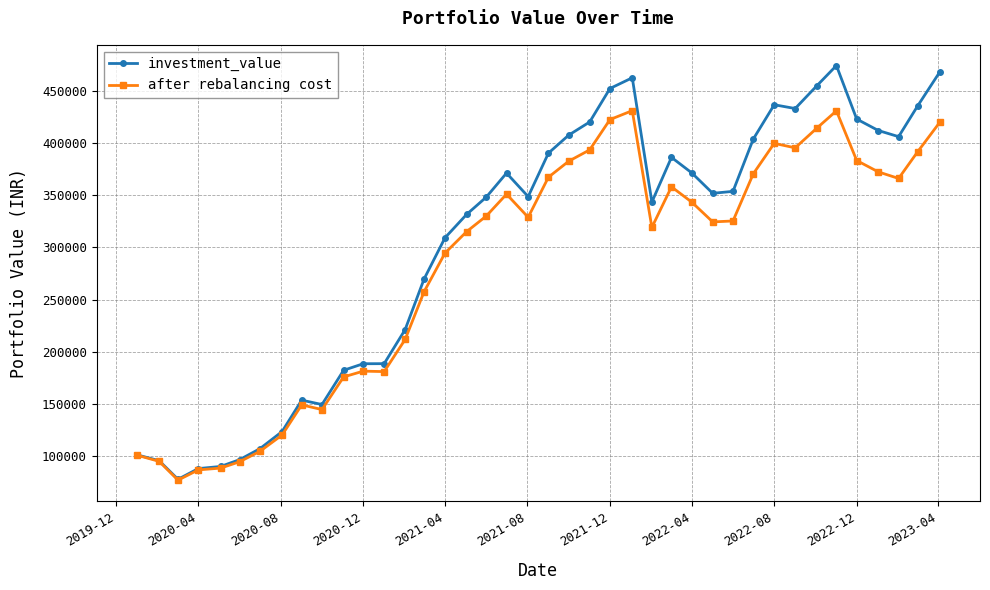

What is the maximum value shown in the chart?

474464.6